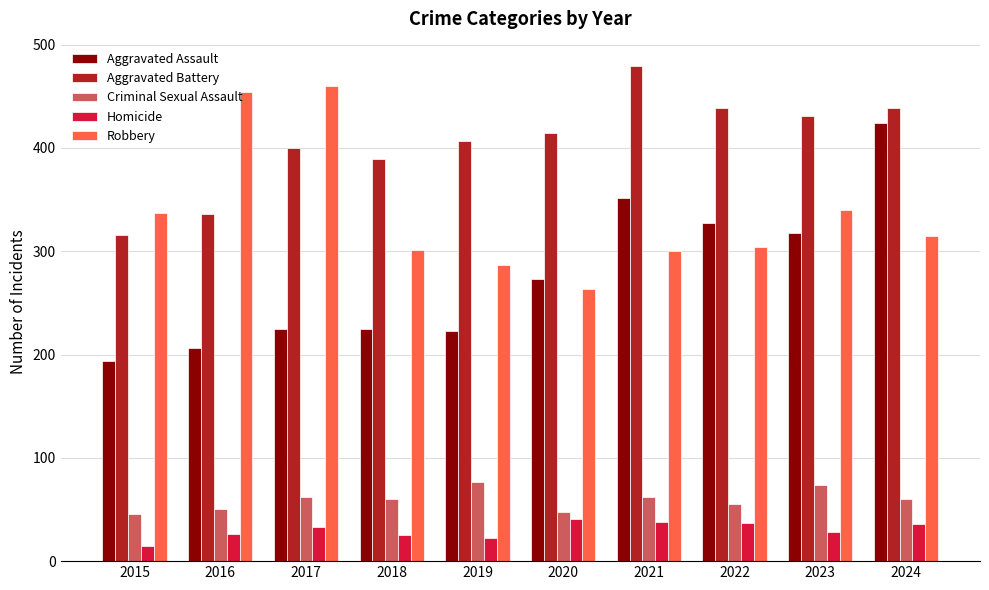

What is the maximum value shown in the chart?

479